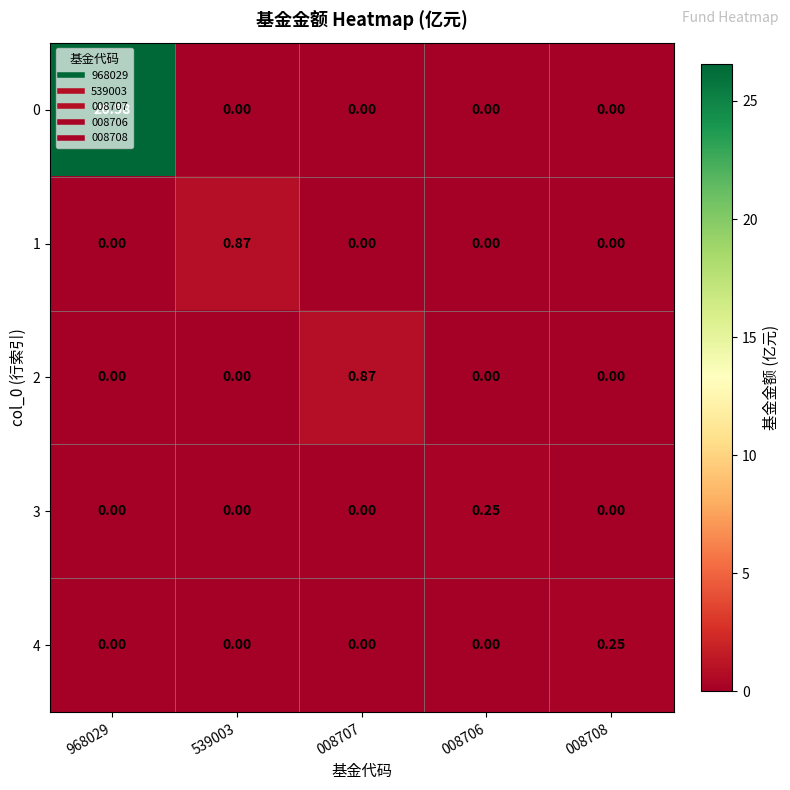

What is the maximum value shown in the chart?

26.6